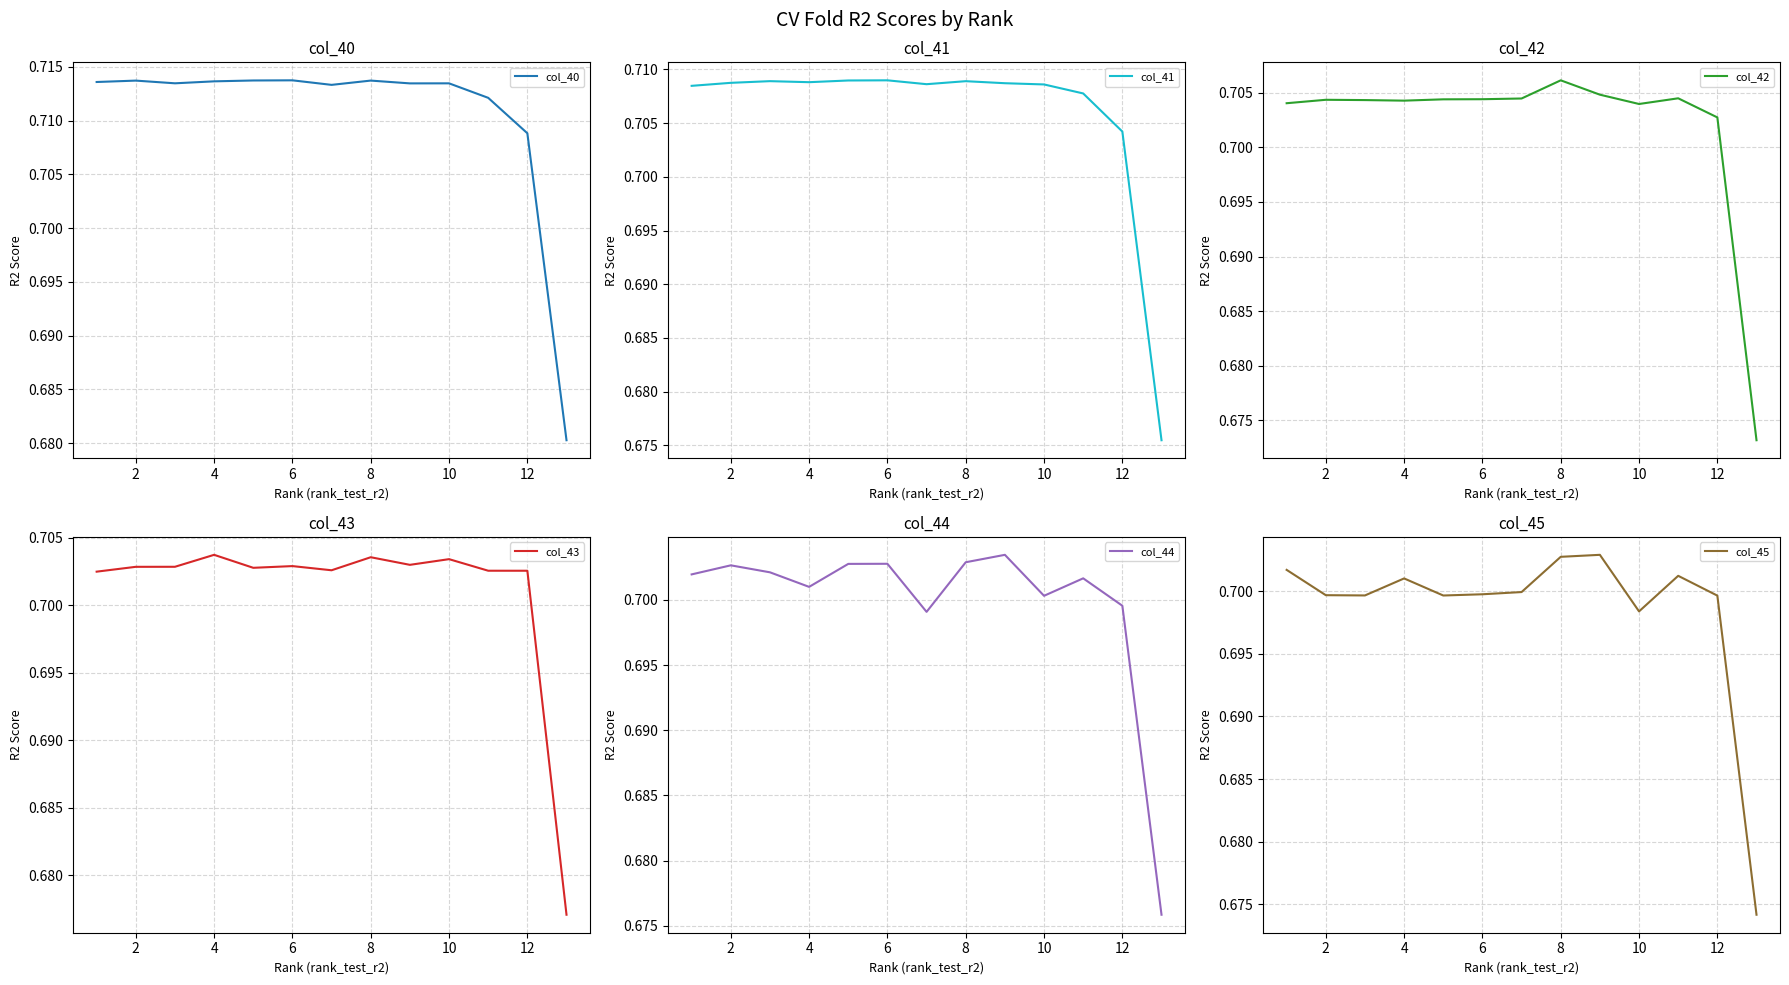

The col_42 series shows 0.5 at 8. True or false?

False